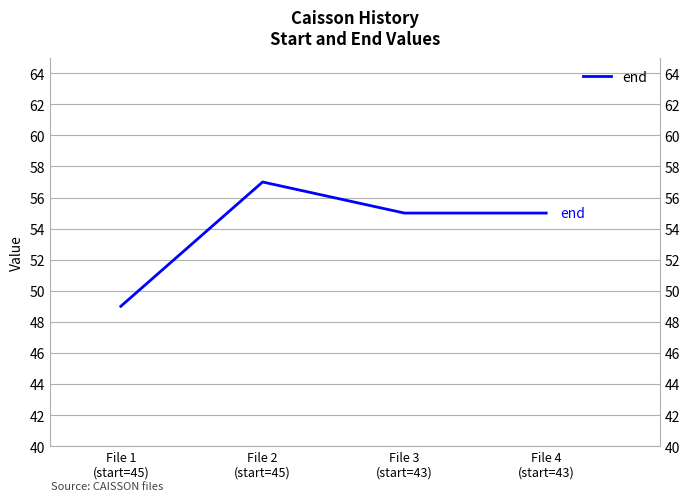

Between File 2
(start=45) and File 1
(start=45), which is larger?

File 2
(start=45)